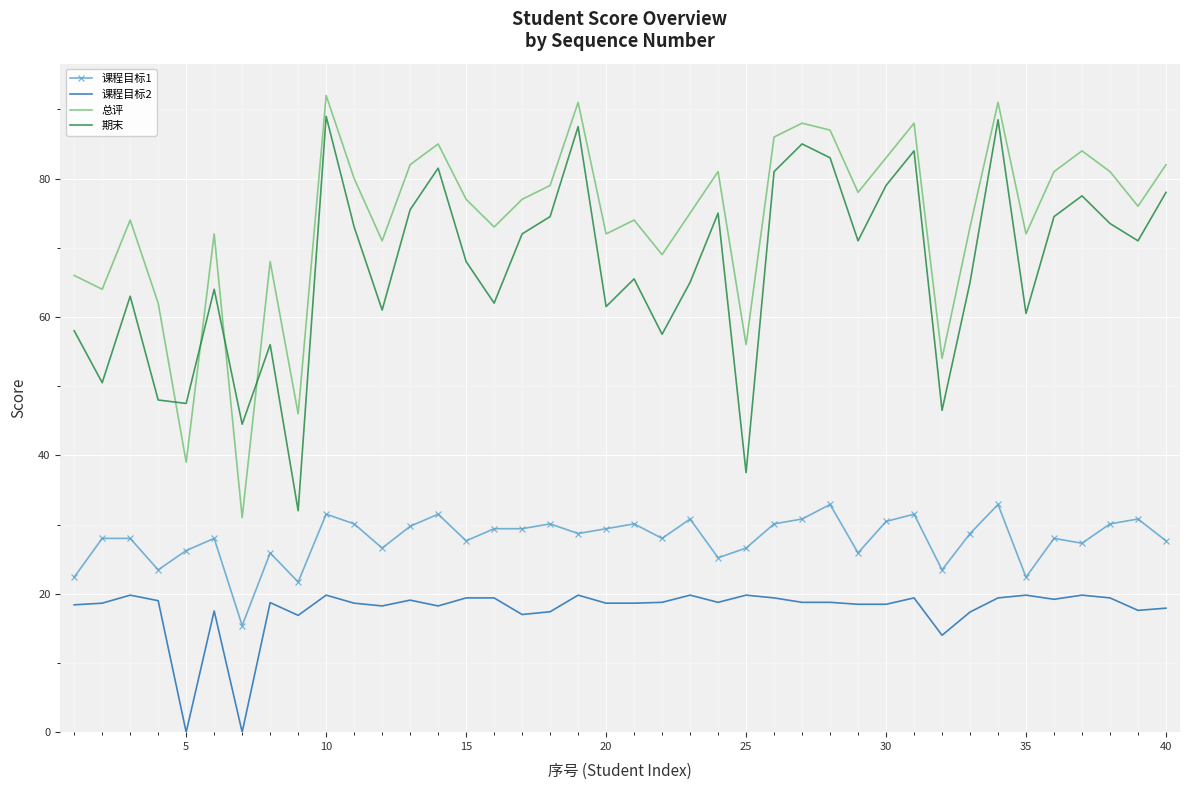

What is the difference between the maximum and minimum values in the 课程目标2 series?

19.8